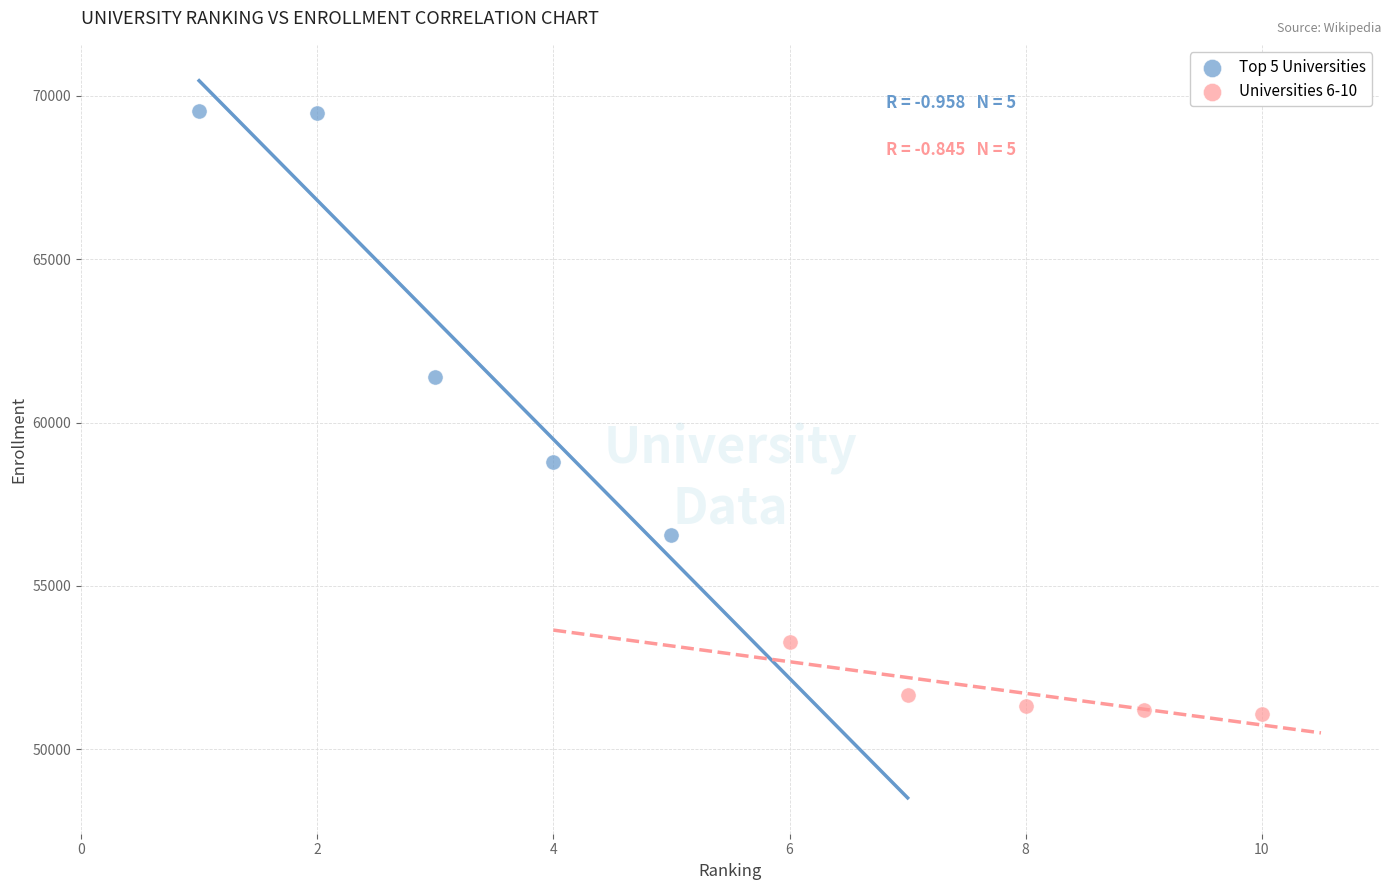

Which series reaches the minimum Y coordinate?

Universities 6-10